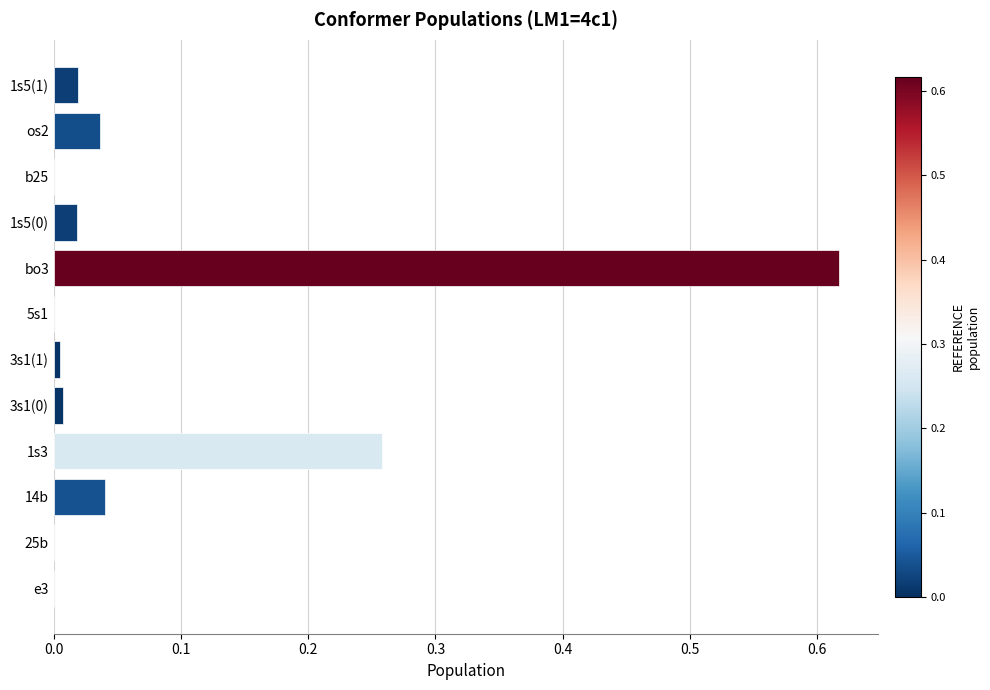

Which label corresponds to the largest value in the chart?

bo3